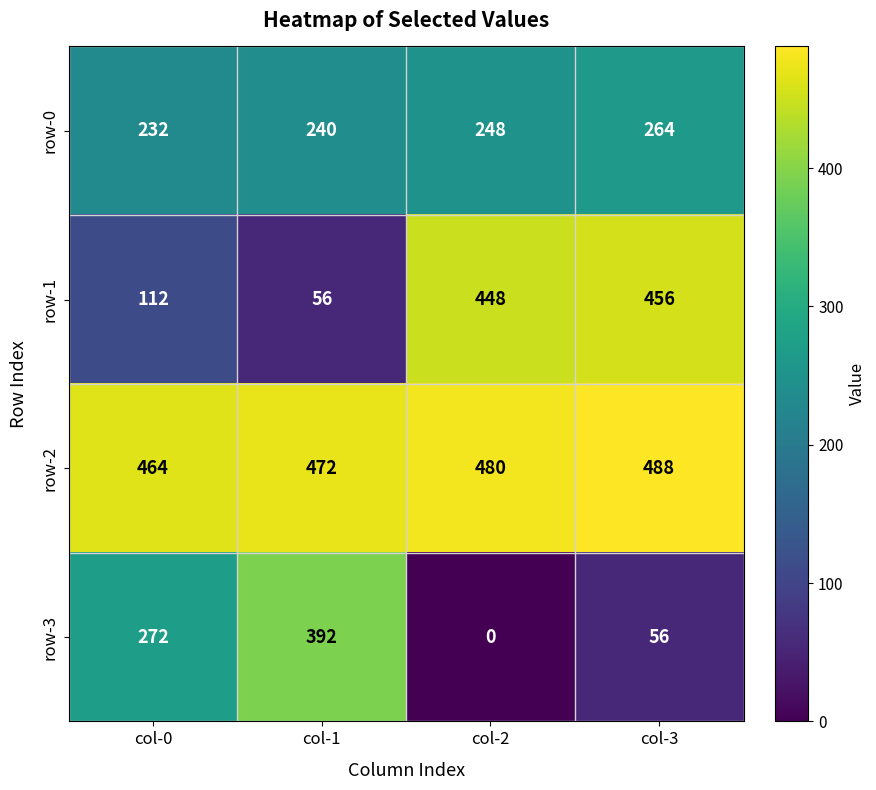

What is the sum of the row-1 values at col-2 and col-3?

904